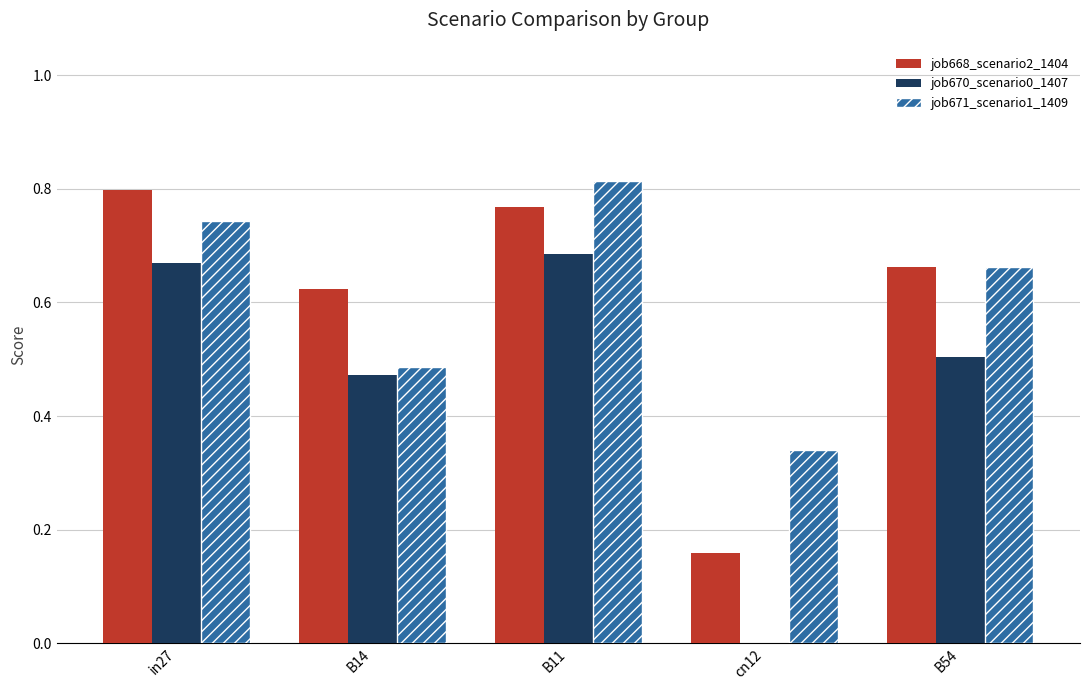

True or false: job671_scenario1_1409 has a value of 0.4 at B11.

False